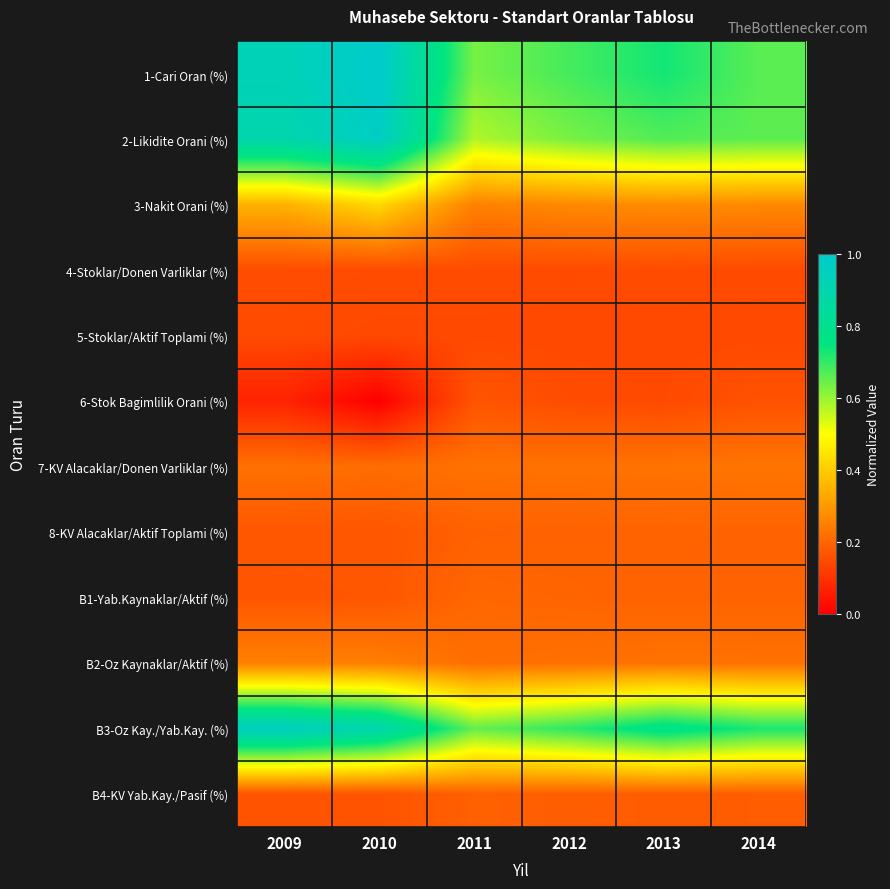

List the series in order of their peak value, lowest first.

5-Stoklar/Aktif Toplami (%), 4-Stoklar/Donen Varliklar (%), 6-Stok Bagimlilik Orani (%), B4-KV Yab.Kay./Pasif (%), 8-KV Alacaklar/Aktif Toplami (%), B1-Yab.Kaynaklar/Aktif (%), 7-KV Alacaklar/Donen Varliklar (%), B2-Oz Kaynaklar/Aktif (%), 3-Nakit Orani (%), B3-Oz Kay./Yab.Kay. (%), 2-Likidite Orani (%), 1-Cari Oran (%)